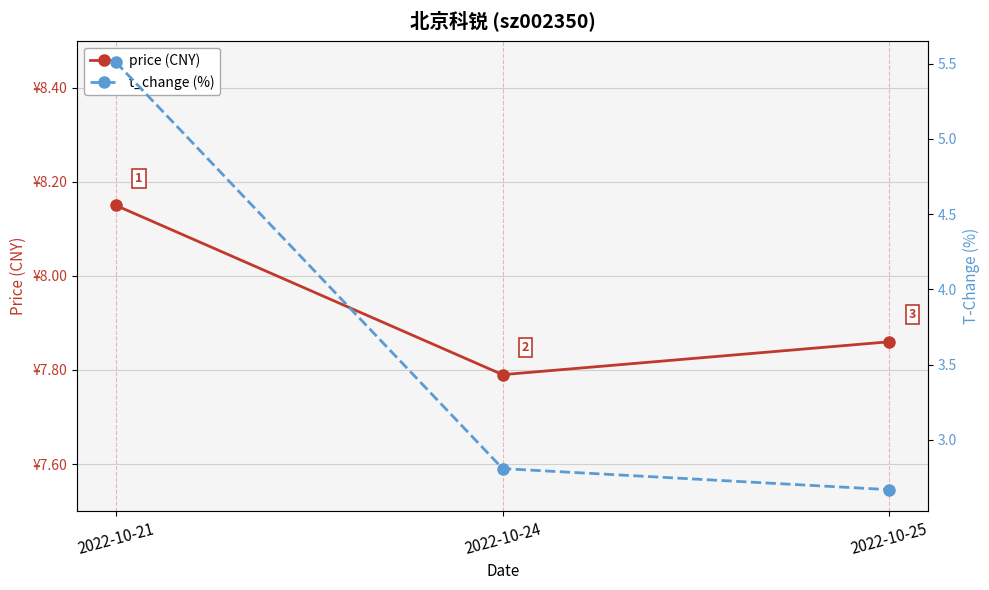

How many categories are shown in the chart?

3